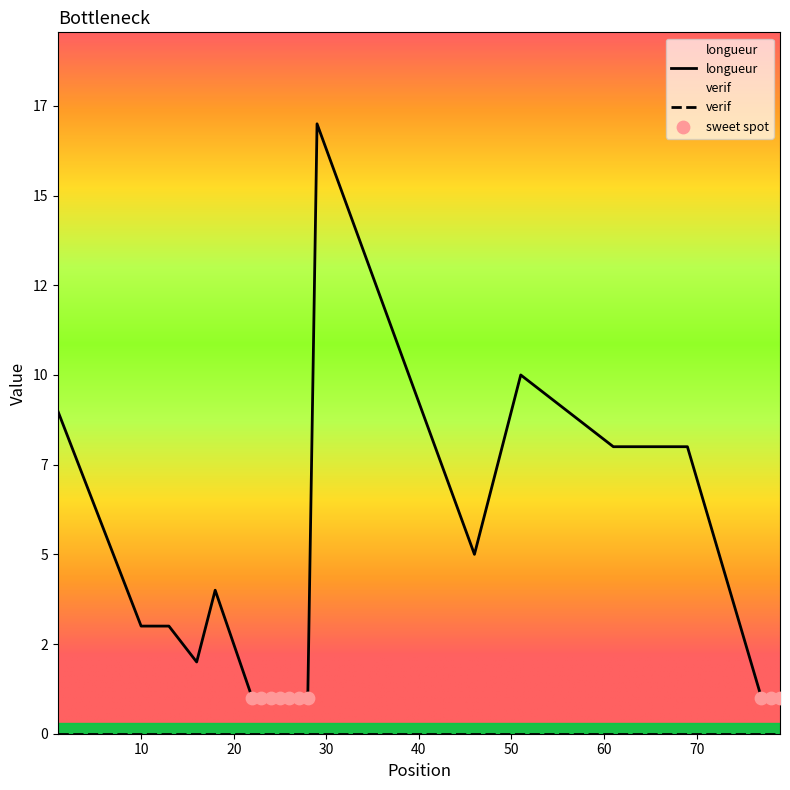

Between 28 and 78, which is larger?

28